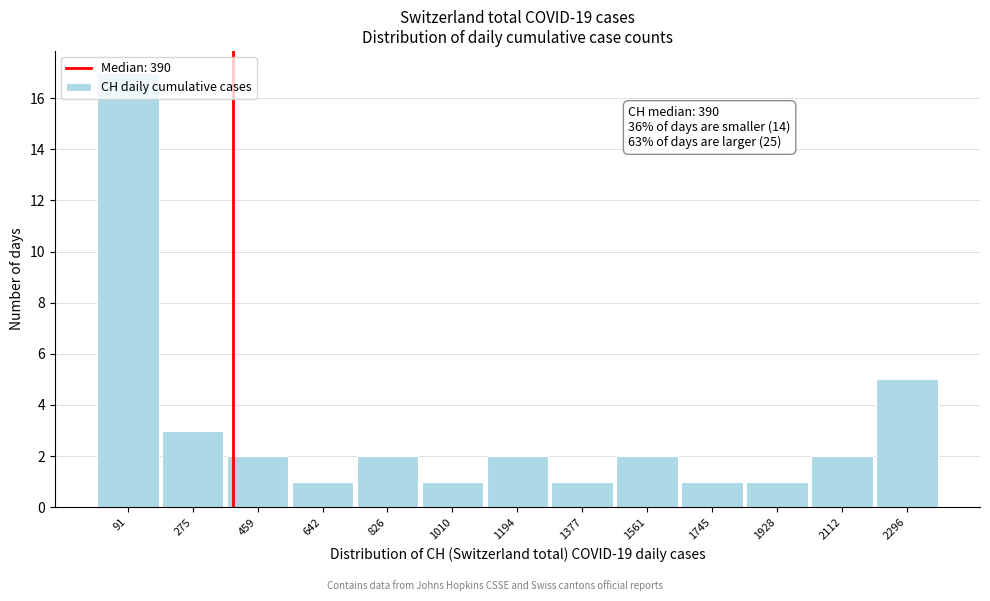

Which range on the x-axis has the tallest bar?

0 to 180